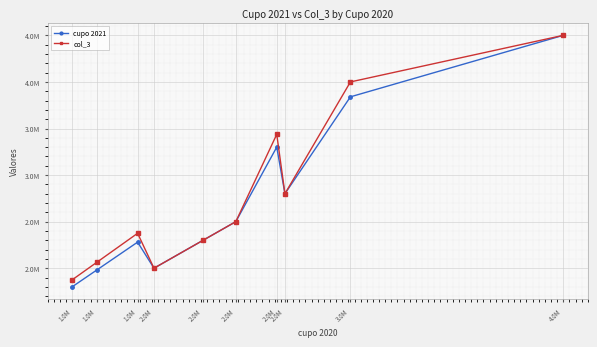

What are all the series names shown in the legend?

cupo 2021, col_3